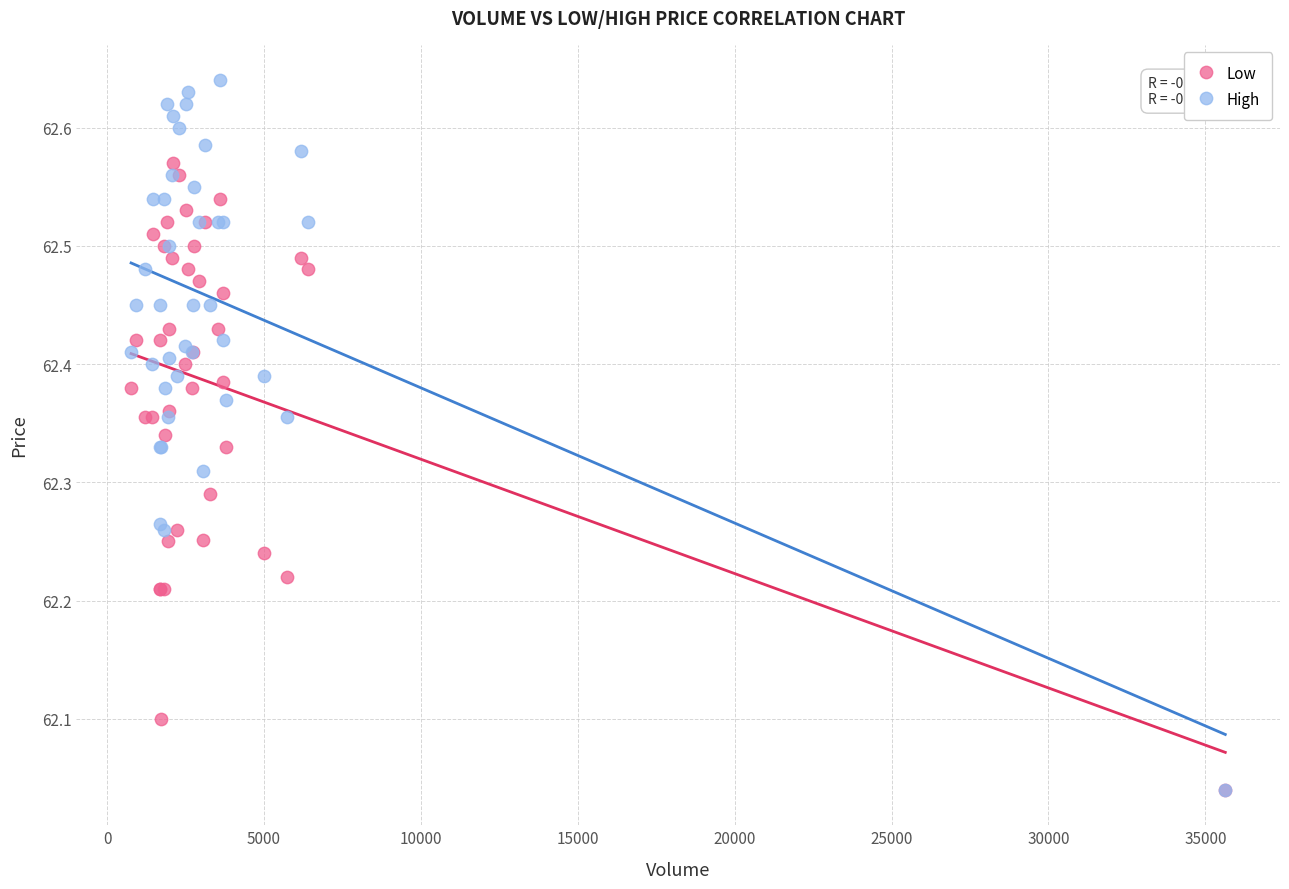

Which series contains the highest Y value?

High